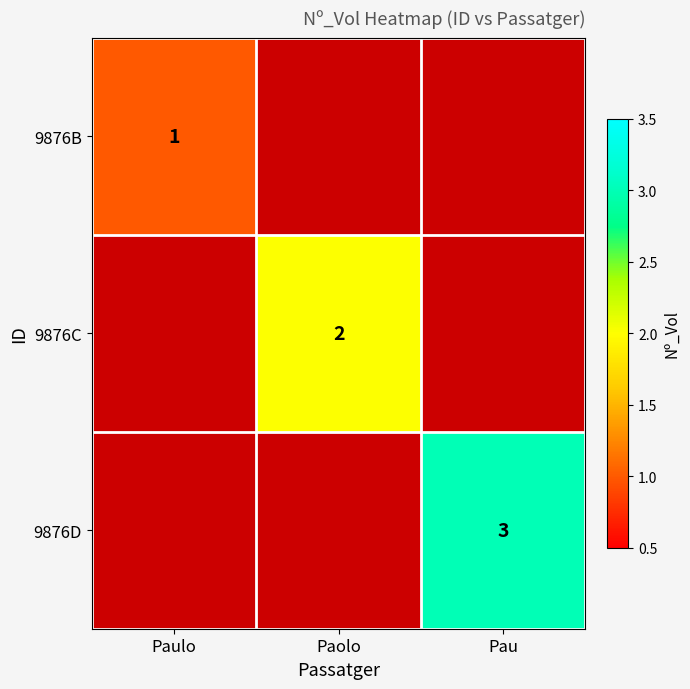

The 9876C series shows 0 at Paulo. True or false?

True